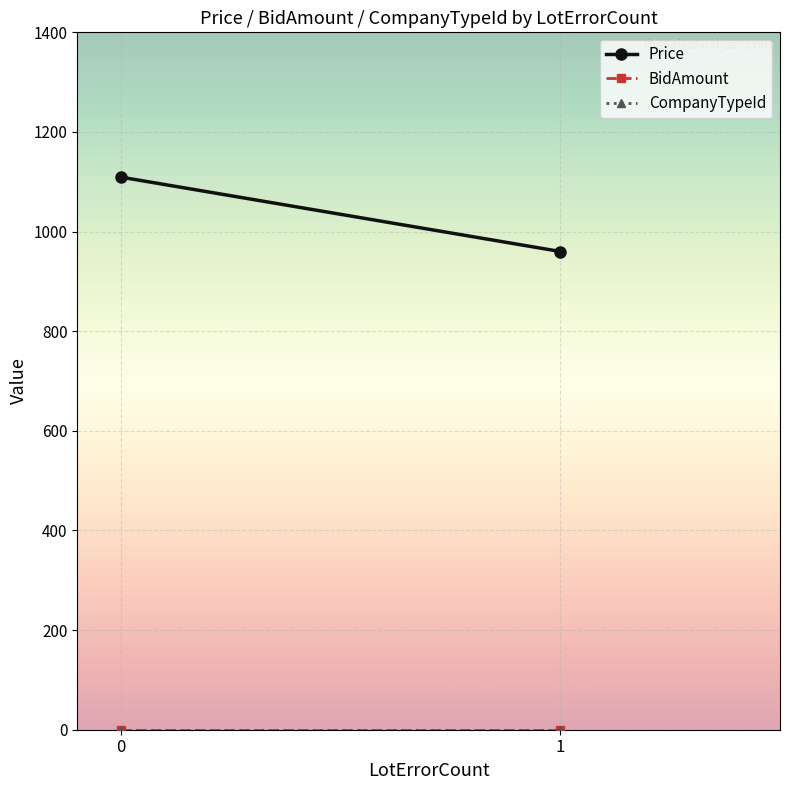

Reading left to right, extract all data points from this chart.

Price: 1109.2	960.0
BidAmount: 0.0	0.0
CompanyTypeId: 0.0	0.0